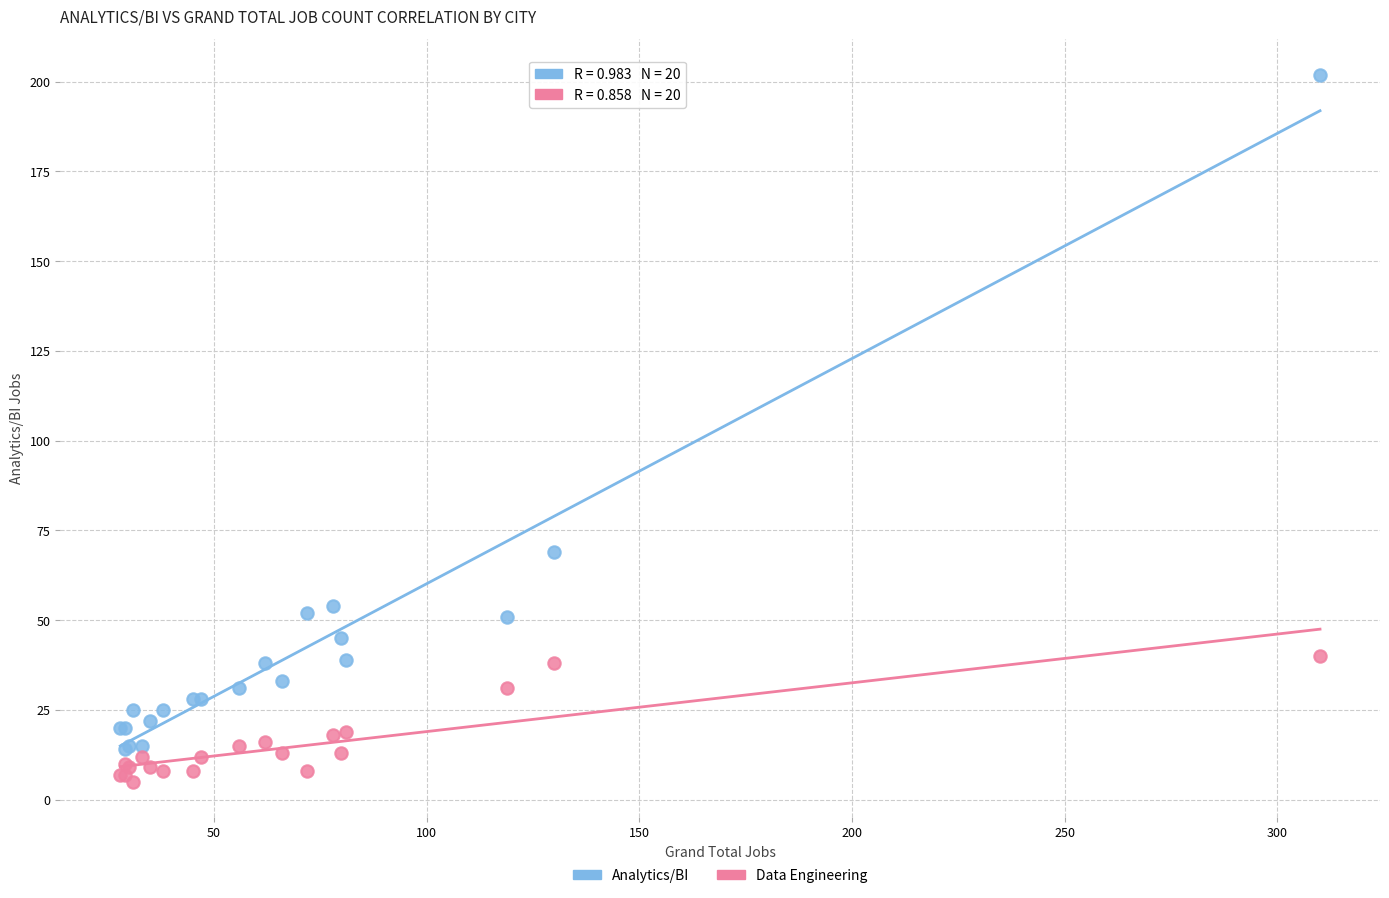

Which series contains the highest Y value?

Analytics/BI